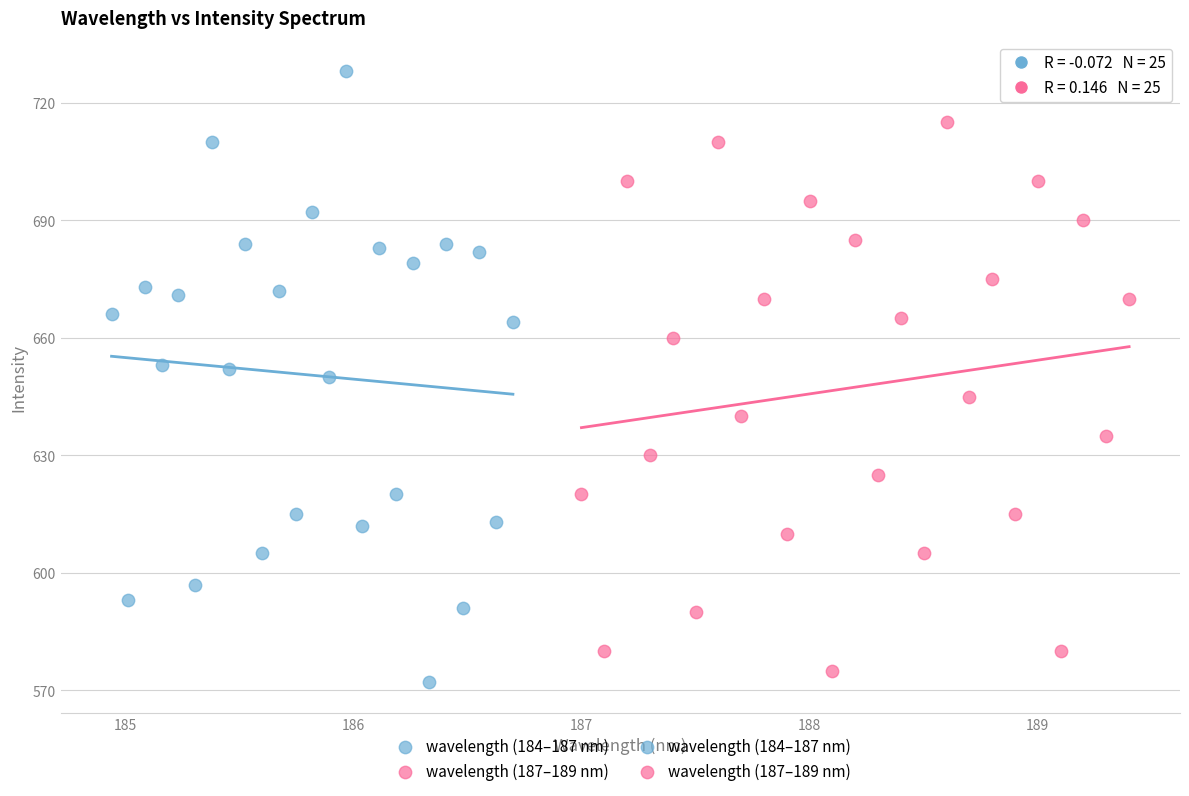

Which series reaches the maximum Y coordinate?

wavelength (184–187 nm)